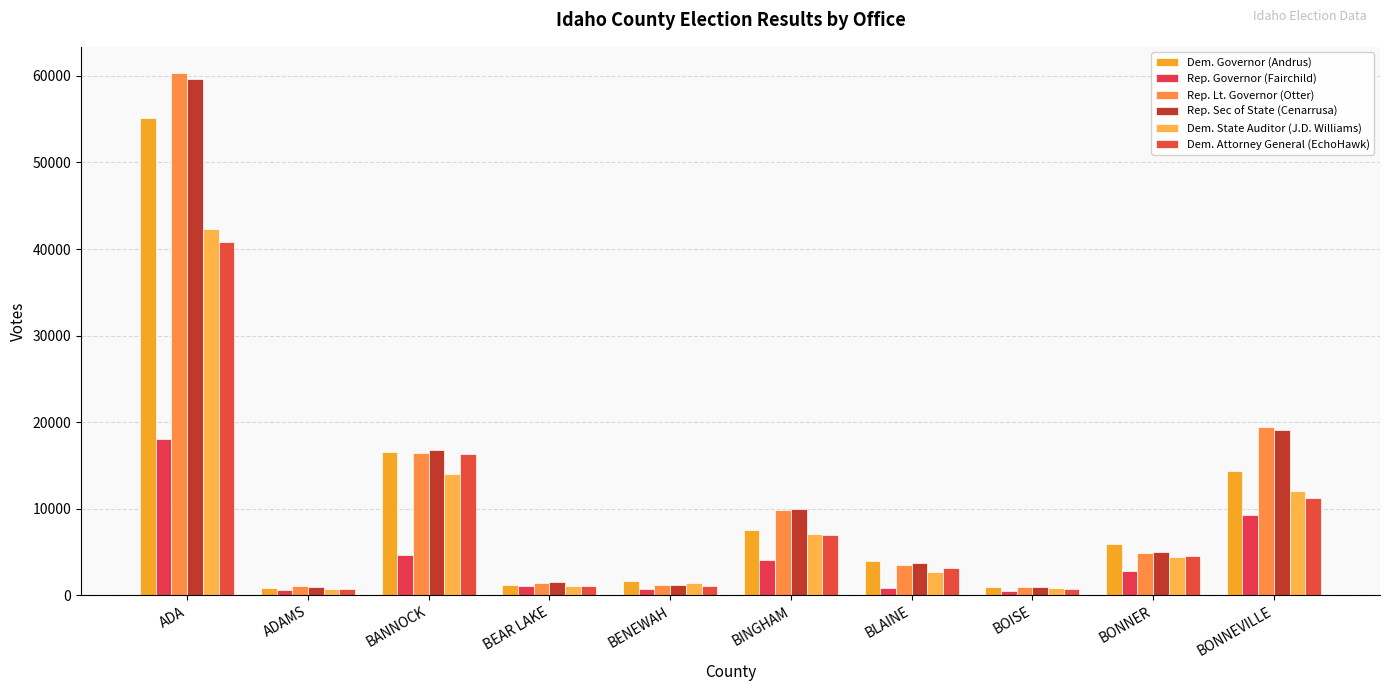

What is the difference between the maximum and minimum values in the Dem. Governor (Andrus) series?

54383